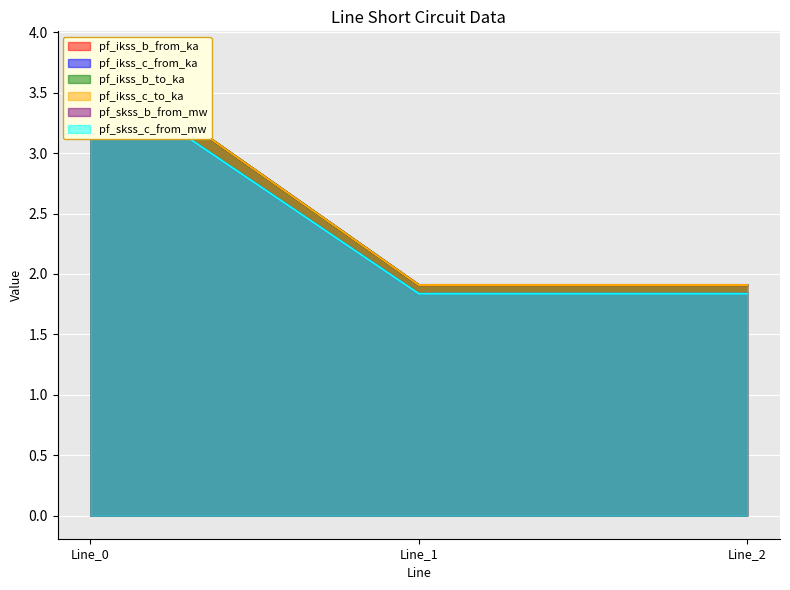

Rank the series at Line_1 from lowest to highest value.

pf_skss_b_from_mw, pf_ikss_b_from_ka, pf_ikss_c_from_ka, pf_ikss_c_to_ka, pf_ikss_b_to_ka, pf_skss_c_from_mw